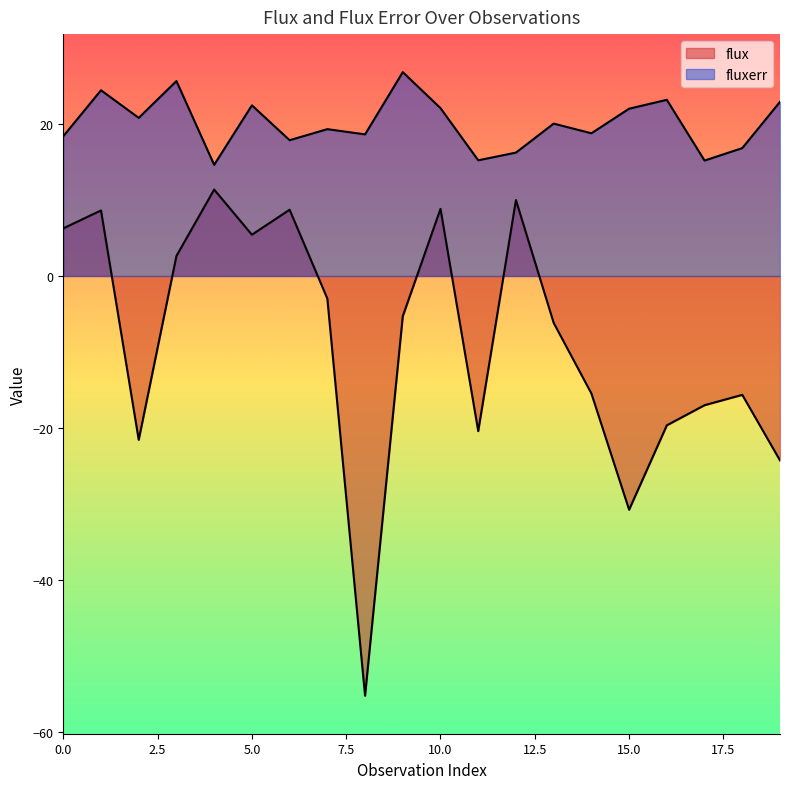

Which category has the highest value in the flux series?

4